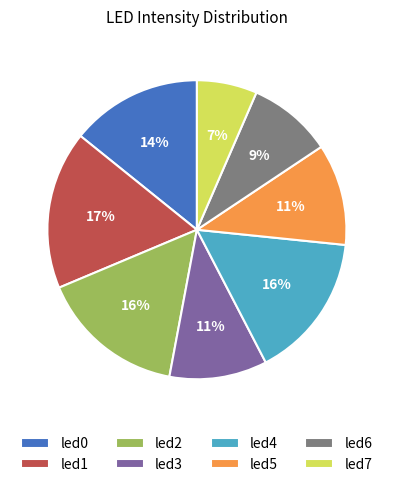

True or false: led4 accounts for 16% of the total.

True